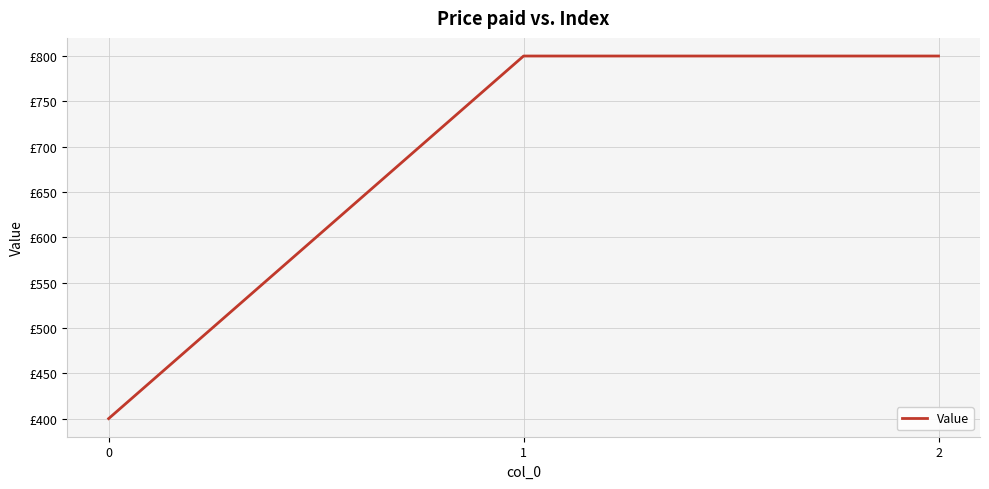

Does the chart display data point markers on the line(s)?

No